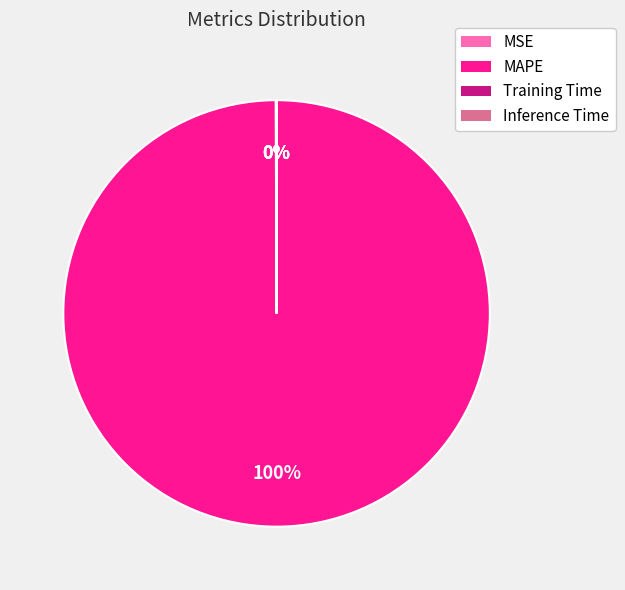

What is the largest slice in the pie chart?

MAPE